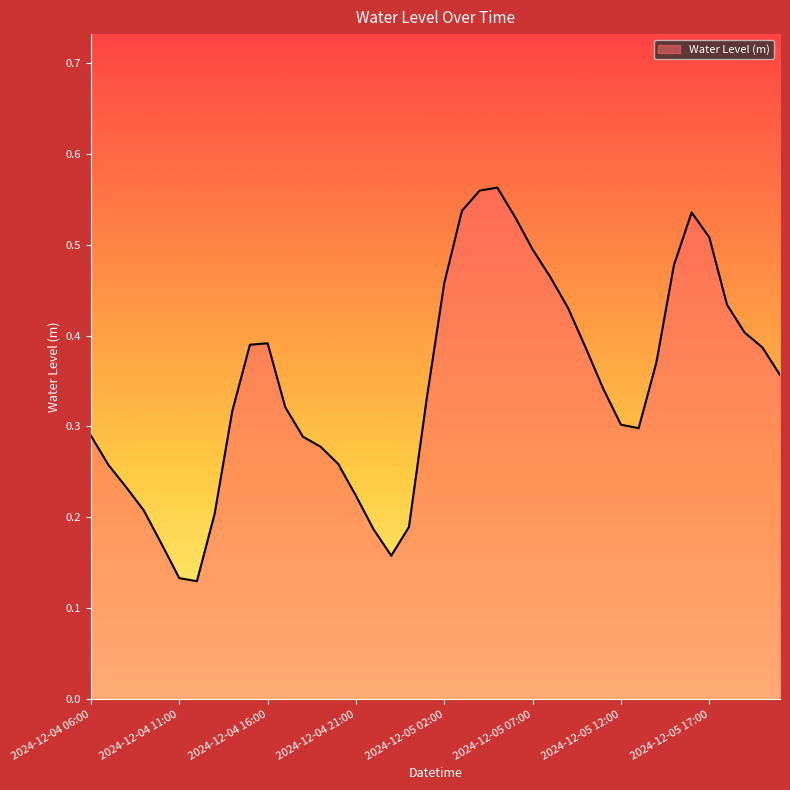

Is this an area chart (filled region under the line)?

Yes